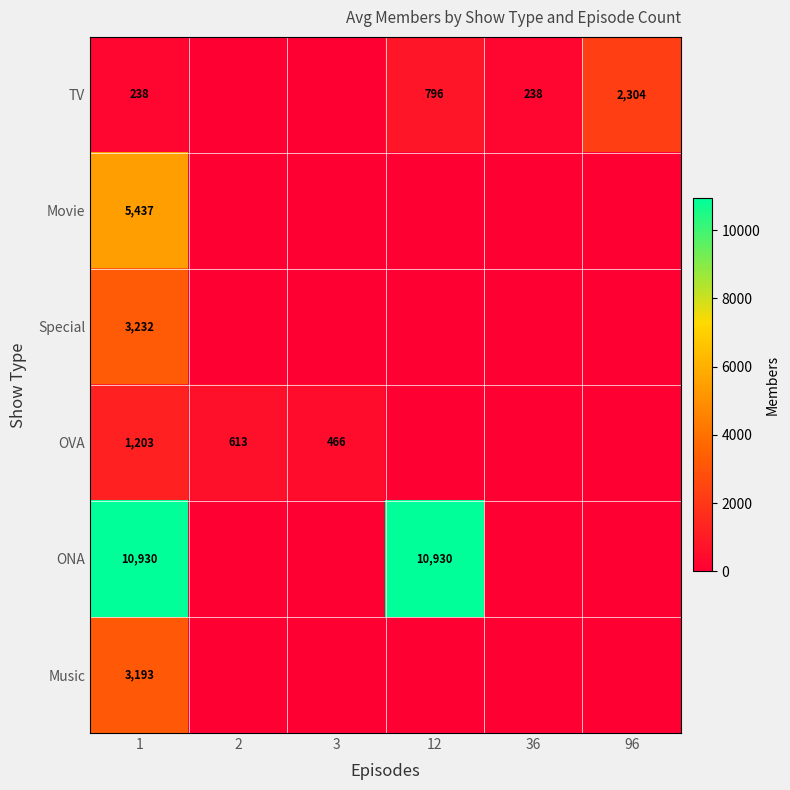

The value of ONA at 12 is 10930. True or false?

True